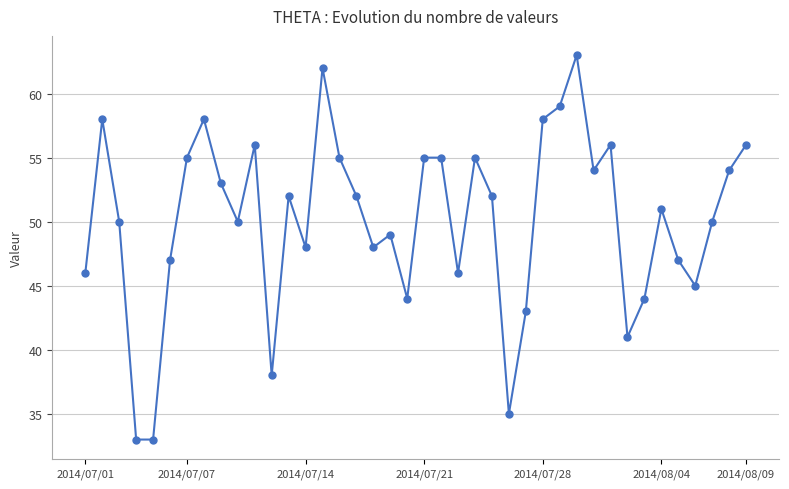

True or false: there are more than 2 points higher than both neighbors.

True